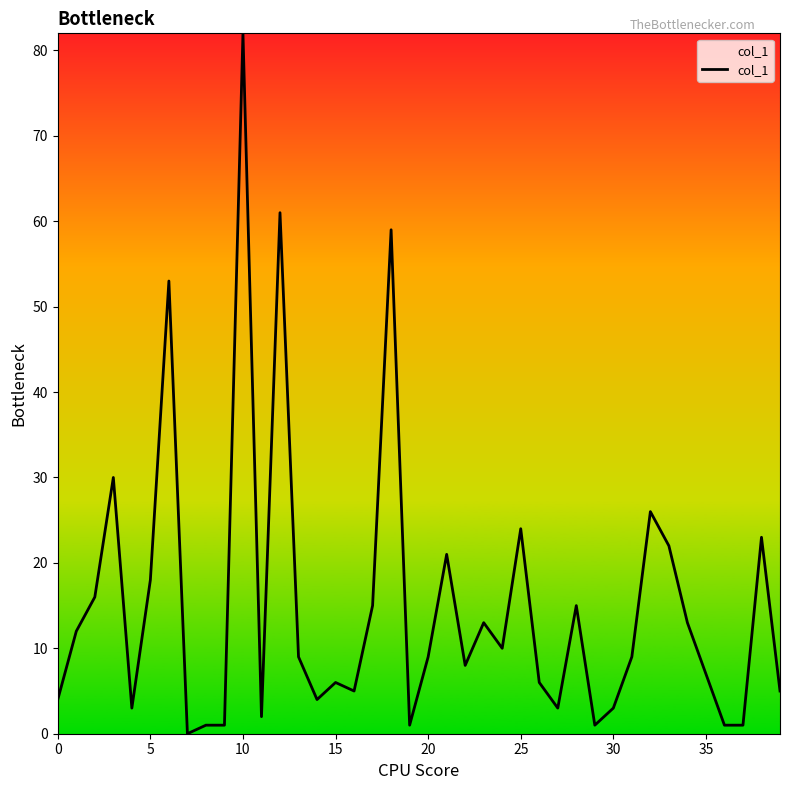

What is the maximum value shown in the chart?

82